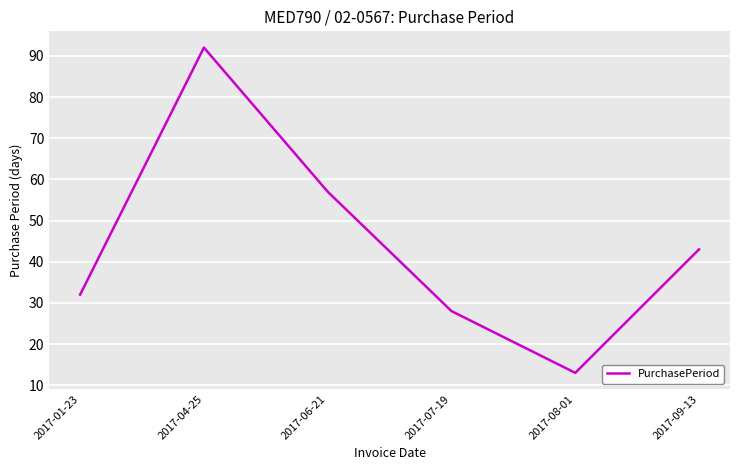

Where does the data first go above 43?

2017-04-25